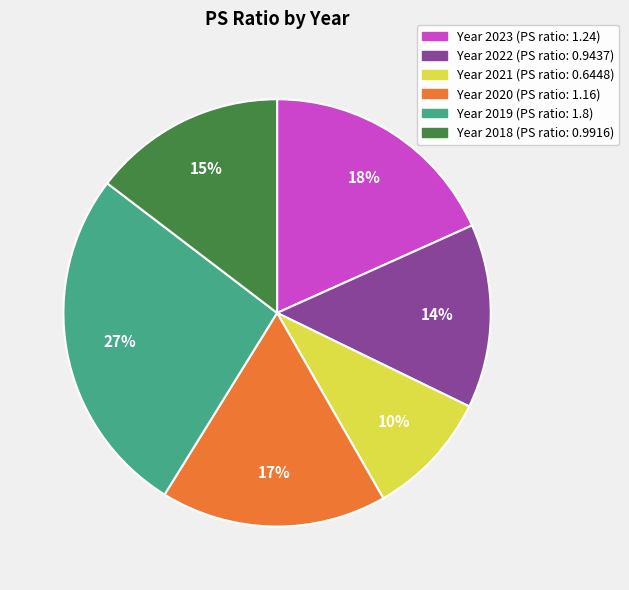

To the nearest percent, what is the average slice percentage?

17%